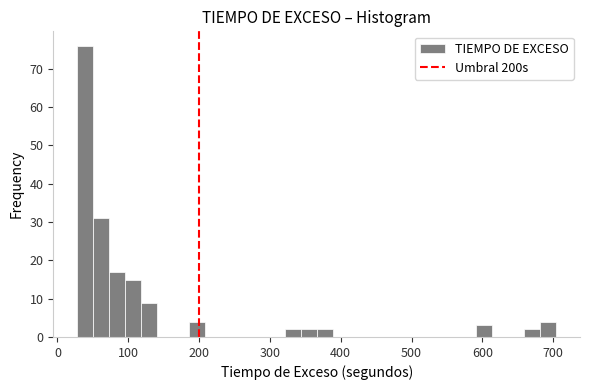

Read against the x-axis, roughly where is the centre of the tallest bar?

40